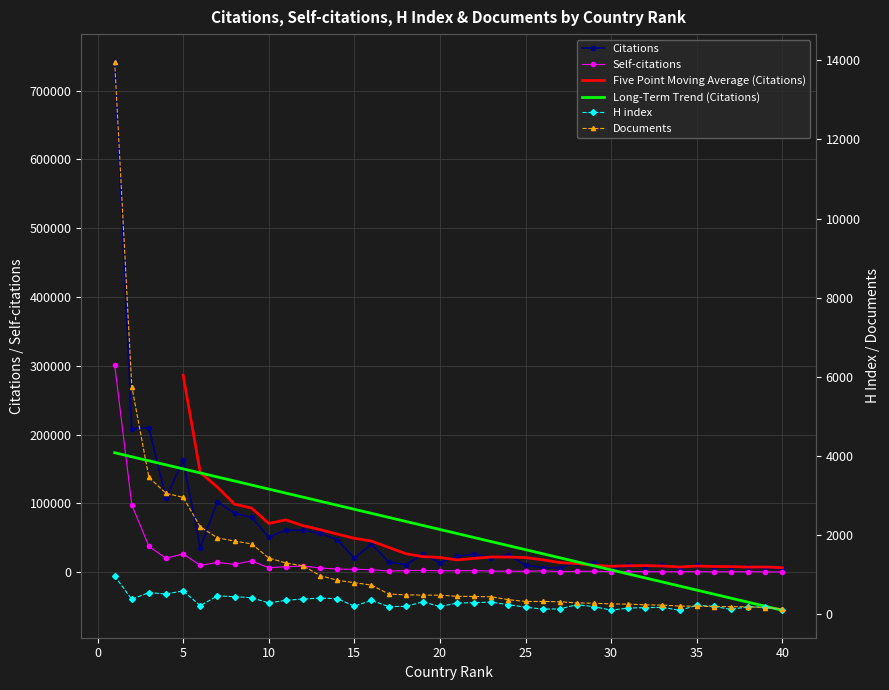

Reading right to left, what are all the values shown in this chart?

Citations: 40=5578	39=5850	38=7480	37=7279	36=7385	35=10363	34=5411	33=10777	32=8152	31=10450	30=3414	29=12847	28=13846	27=6552	26=6910	25=10365	24=25606	23=21379	22=26479	21=23139	20=14203	19=26008	18=11107	17=15224	16=41136	15=20392	14=47586	13=56797	12=61034	11=61110	10=51153	9=79910	8=85765	7=102861	6=35191	5=163088	4=108031	3=209870	2=208777	1=742222
Self-citations: 40=463	39=551	38=834	37=715	36=635	35=990	34=726	33=784	32=922	31=1027	30=872	29=1524	28=1369	27=970	26=2109	25=1442	24=1622	23=1767	22=2458	21=2270	20=2184	19=2699	18=2530	17=1826	16=3830	15=4414	14=4560	13=6307	12=8982	11=8141	10=6669	9=16490	8=11637	7=14284	6=10069	5=26845	4=20385	3=37744	2=98052	1=301795
H index: 40=114	39=171	38=185	37=117	36=195	35=220	34=95	33=169	32=163	31=151	30=99	29=187	28=236	27=130	26=125	25=175	24=236	23=301	22=288	21=277	20=191	19=307	18=194	17=190	16=345	15=199	14=390	13=401	12=380	11=348	10=280	9=413	8=440	7=459	6=212	5=586	4=506	3=544	2=374	1=960
Documents: 40=137	39=163	38=183	37=187	36=189	35=199	34=201	33=226	32=232	31=251	30=256	29=273	28=282	27=311	26=318	25=318	24=363	23=436	22=444	21=448	20=477	19=478	18=485	17=507	16=732	15=793	14=854	13=973	12=1220	11=1290	10=1418	9=1774	8=1845	7=1927	6=2207	5=2951	4=3053	3=3457	2=5753	1=13971